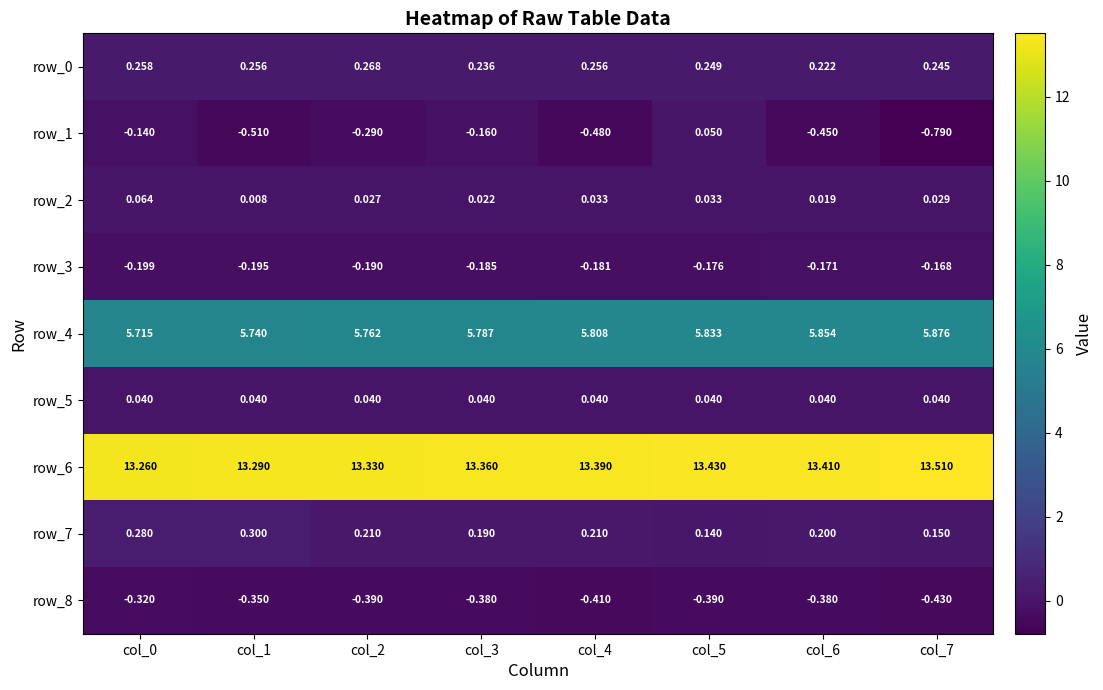

Is the value of row_7 at col_3 greater than the value of row_0 at col_2?

No